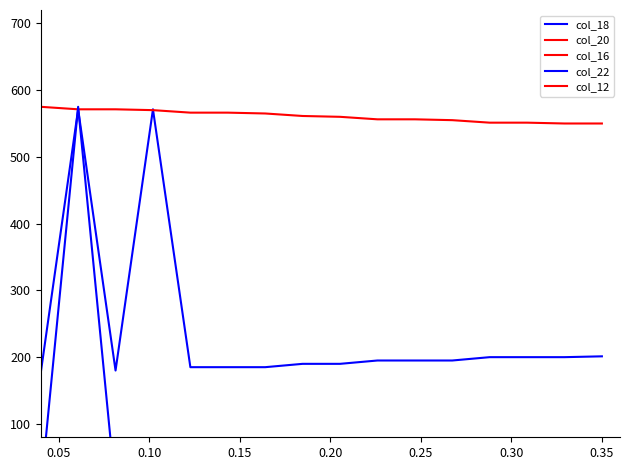

True or false: col_16 and col_18 cross at least once.

False